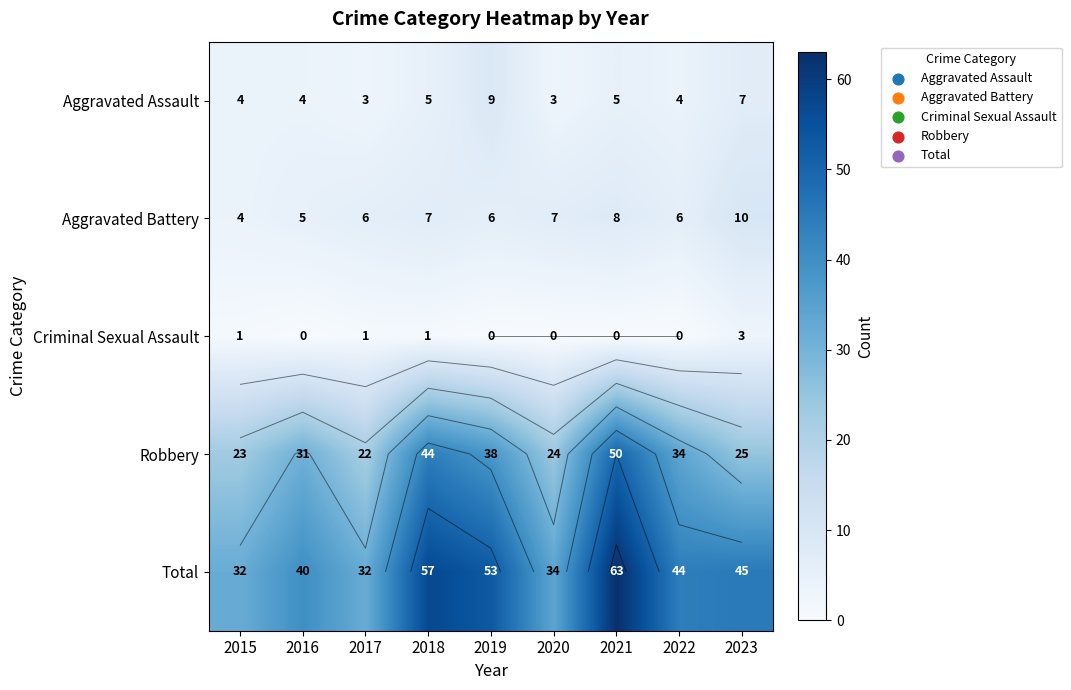

Which series changed the most between 2022 and 2023?

Robbery